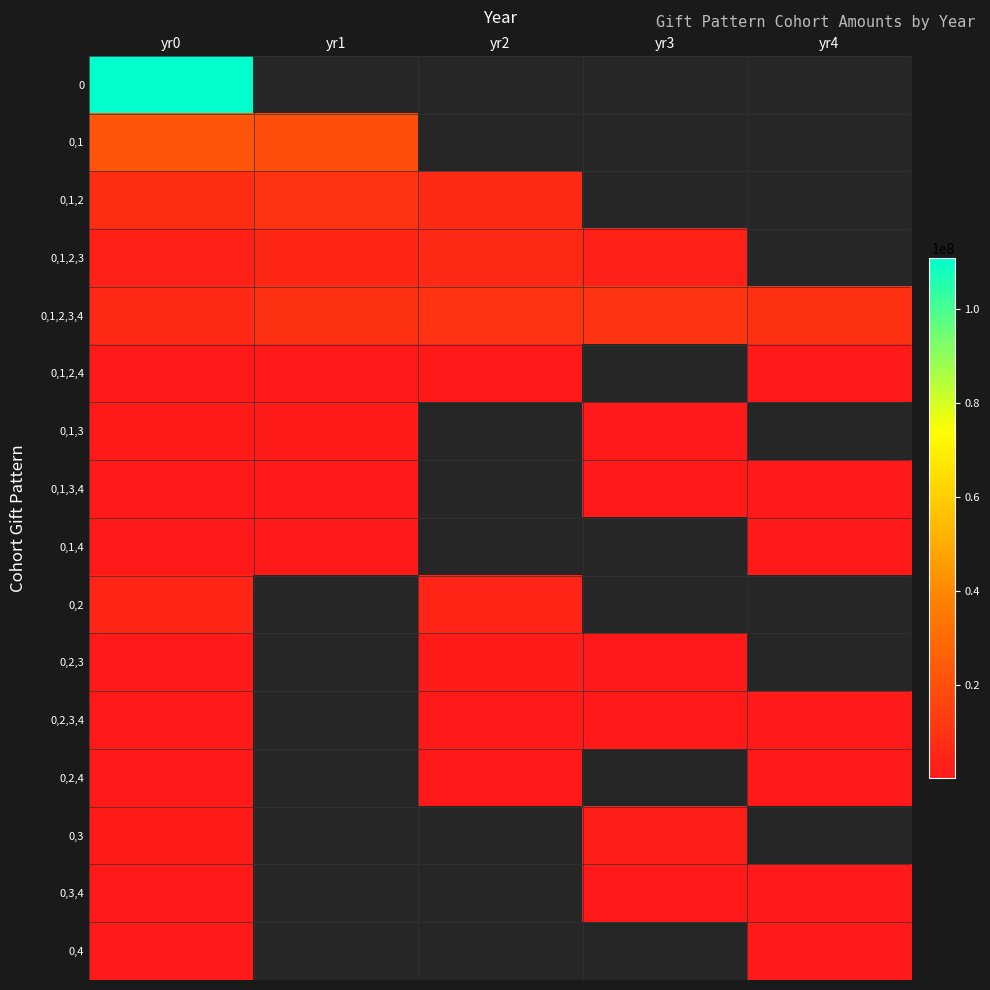

Is the value of 0,1,3,4 at yr1 greater than the value of 0,3 at yr1?

No